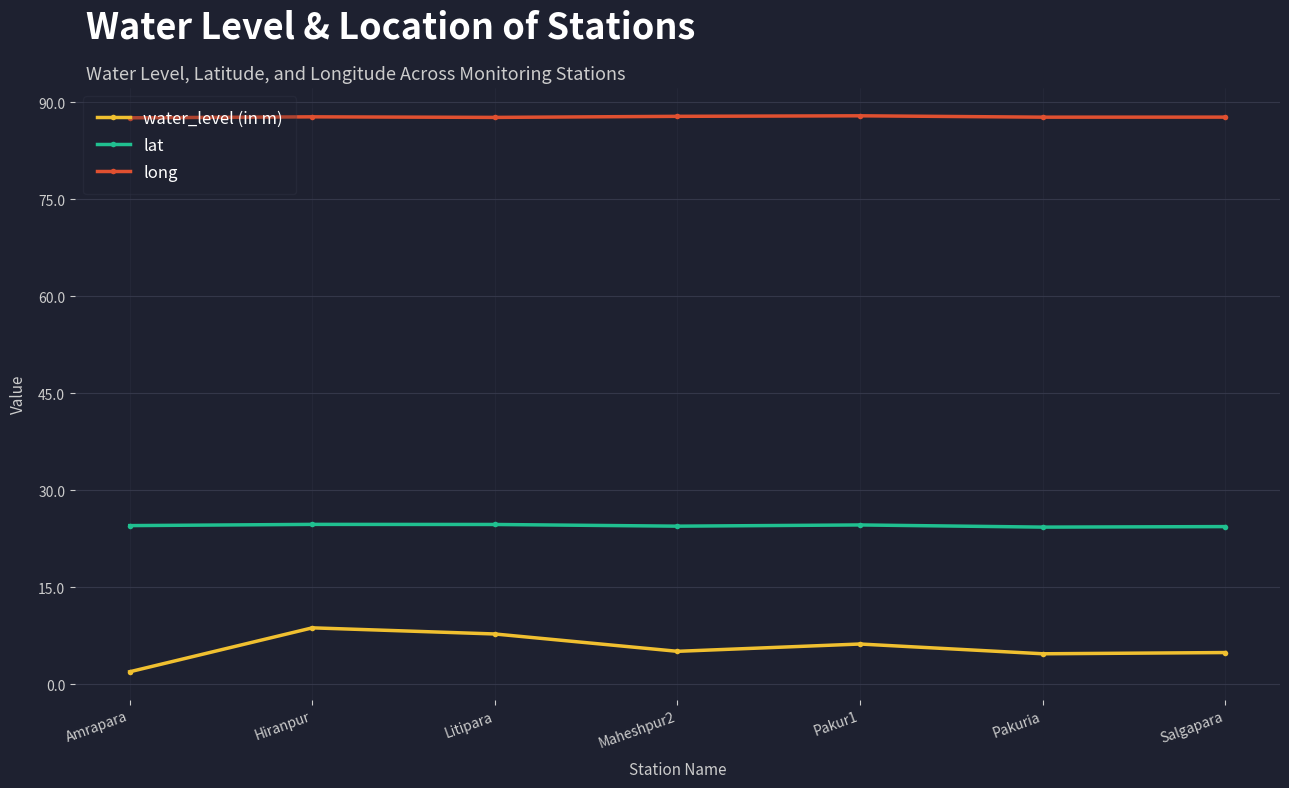

Rank the series by their average value, from lowest to highest.

water_level (in m), lat, long